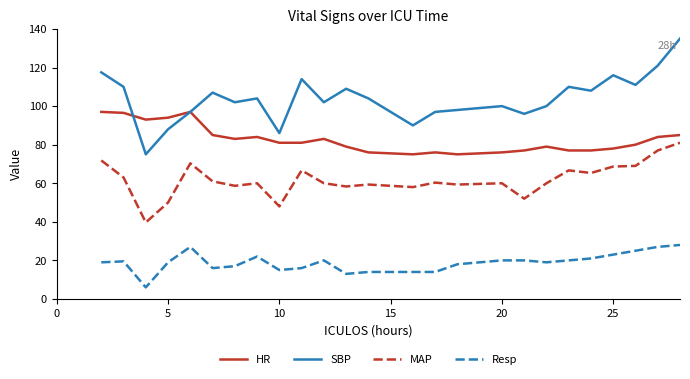

True or false: Resp and MAP cross at least once.

False